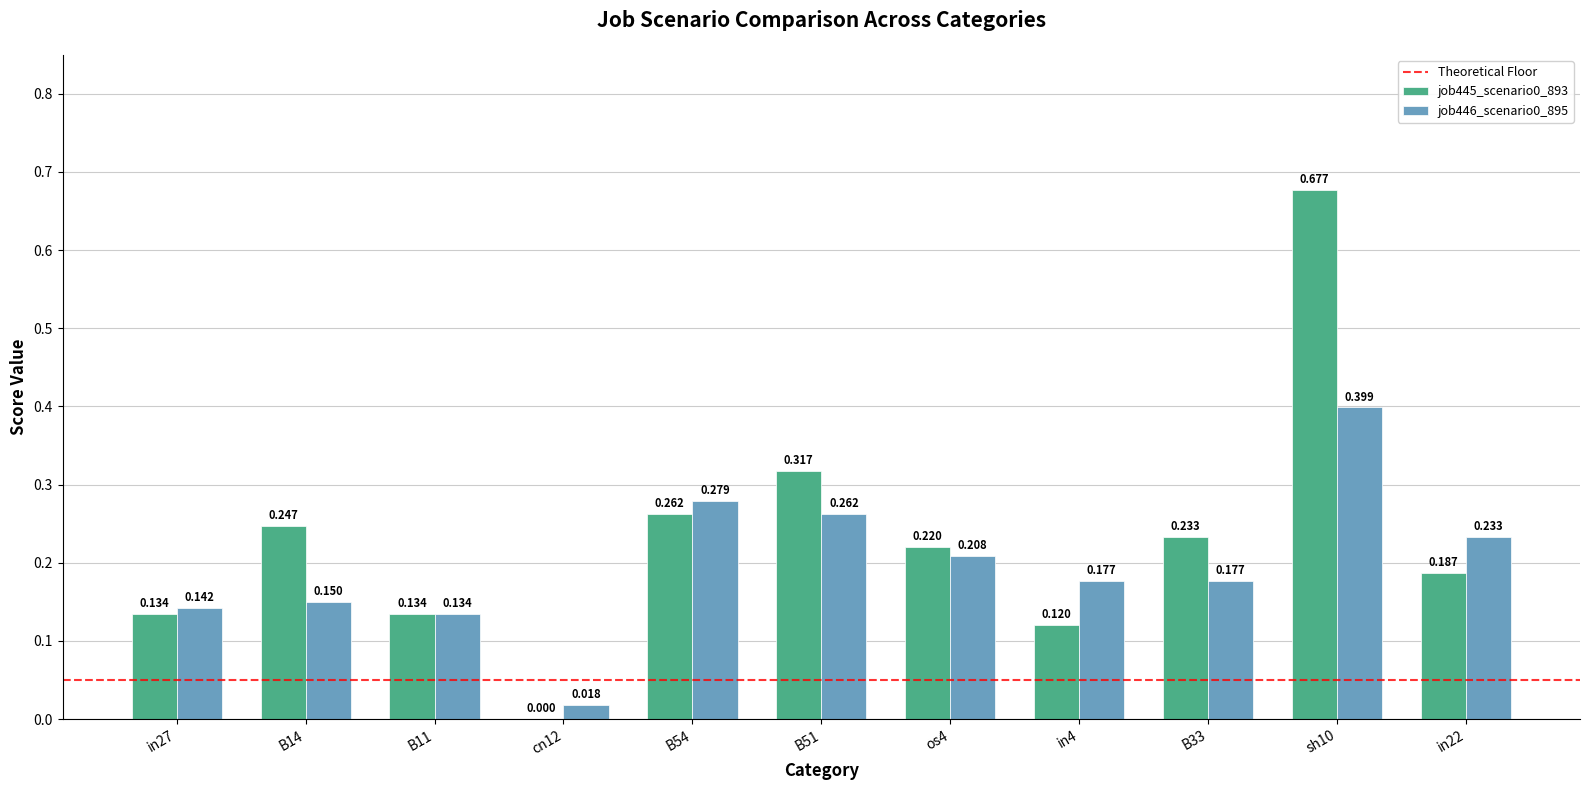

At which label does job446_scenario0_895 reach its peak?

sh10